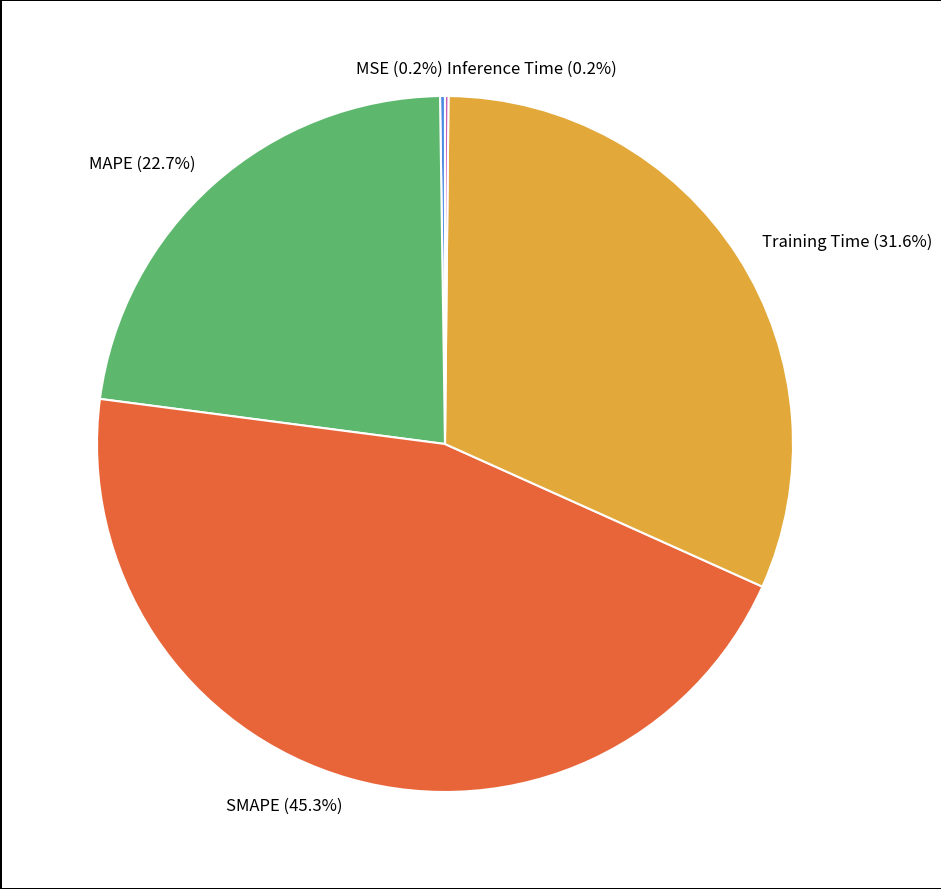

What percentage is the MAPE slice, to the nearest percent?

23%